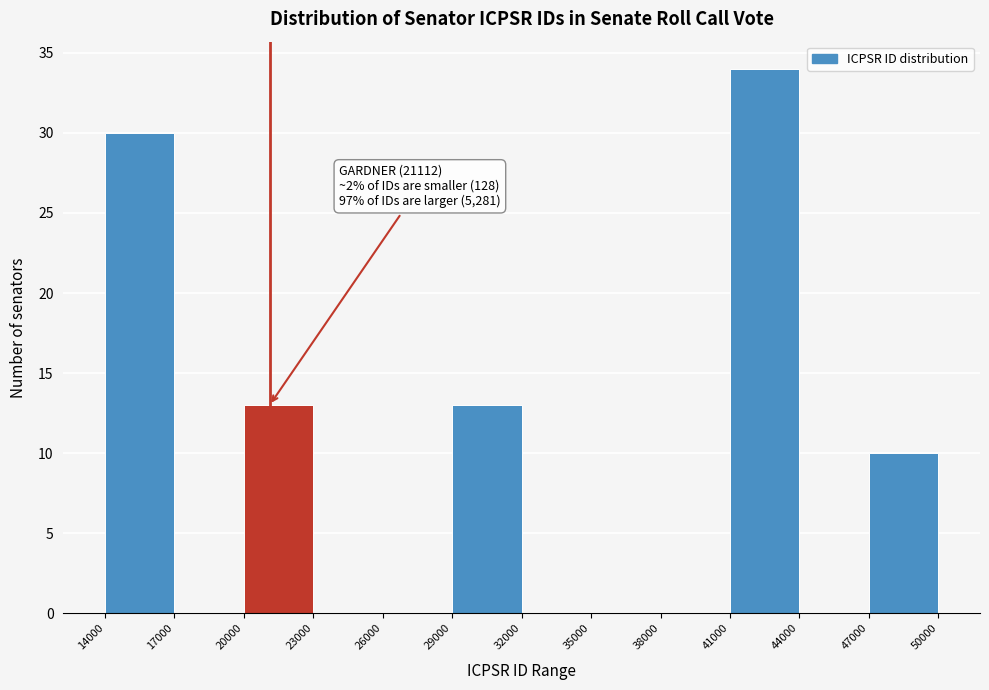

Which range on the x-axis has the tallest bar?

41000 to 44000